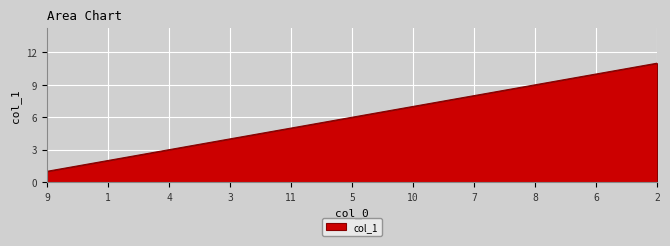

Reading left to right, extract all data points from this chart.

9=1	1=2	4=3	3=4	11=5	5=6	10=7	7=8	8=9	6=10	2=11